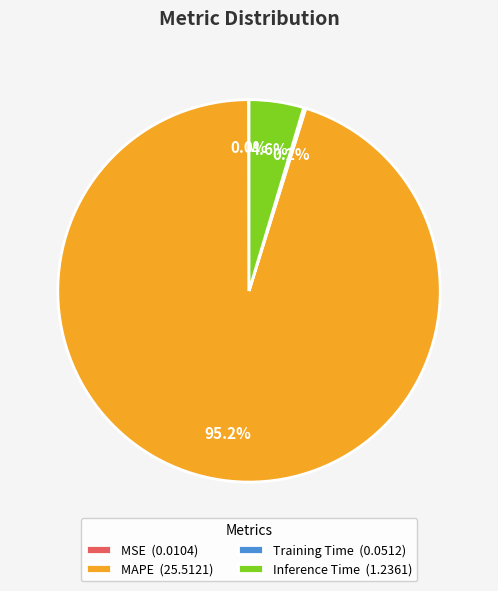

What percentage is NOT represented by MAPE (25.5121)?

4.8%